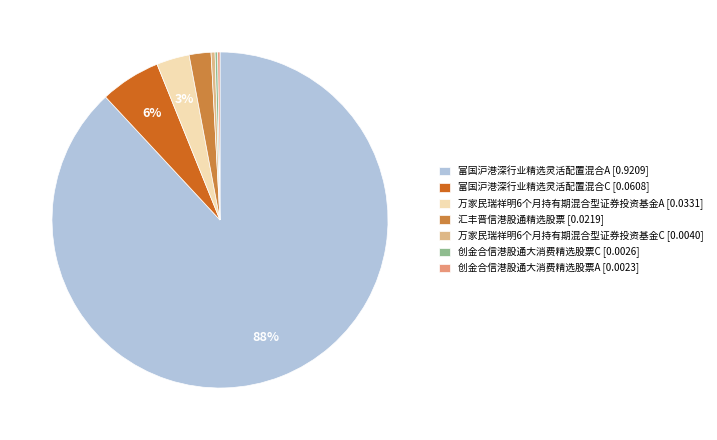

Which category accounts for the majority?

富国沪港深行业精选灵活配置混合A